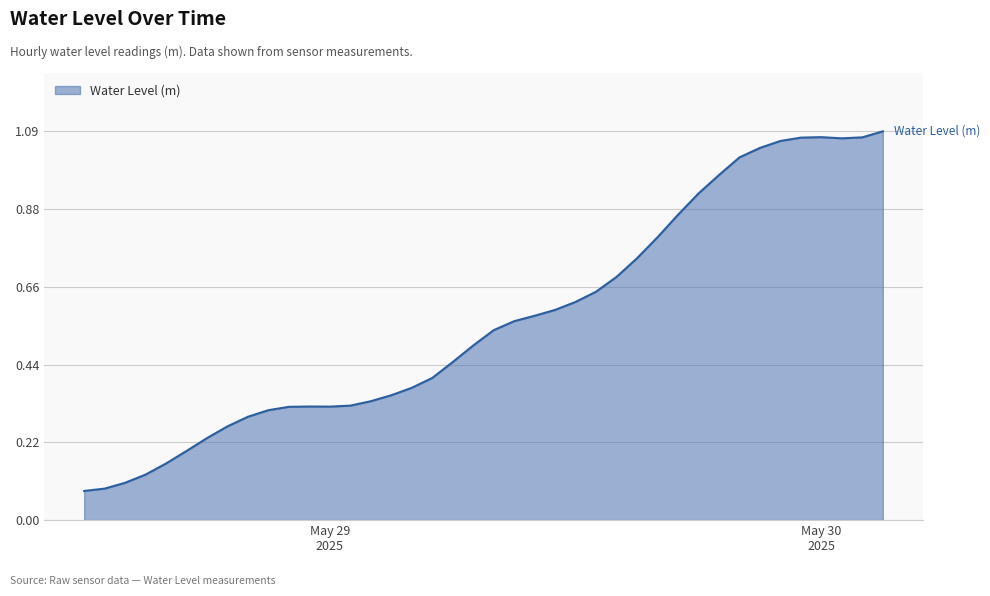

Does the chart display data point markers on the line(s)?

No